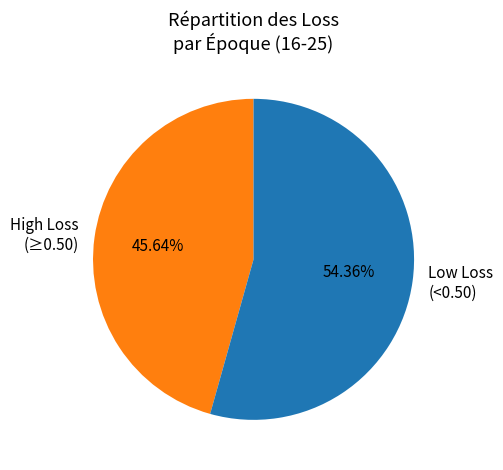

Combined, do High Loss (≥0.50) and Low Loss (<0.50) account for over 50%?

Yes